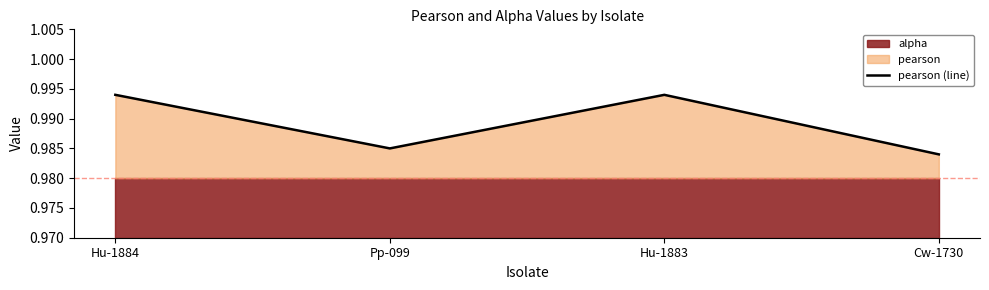

List the labels in order of value, smallest first.

Cw-1730, Pp-099, Hu-1884, Hu-1883